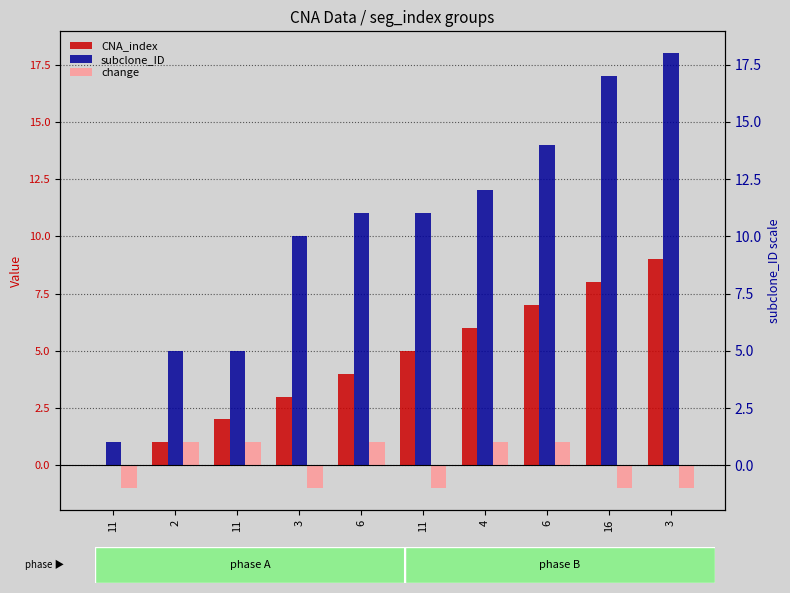

Is the value of change at 4 greater than the value of CNA_index at 11?

Yes